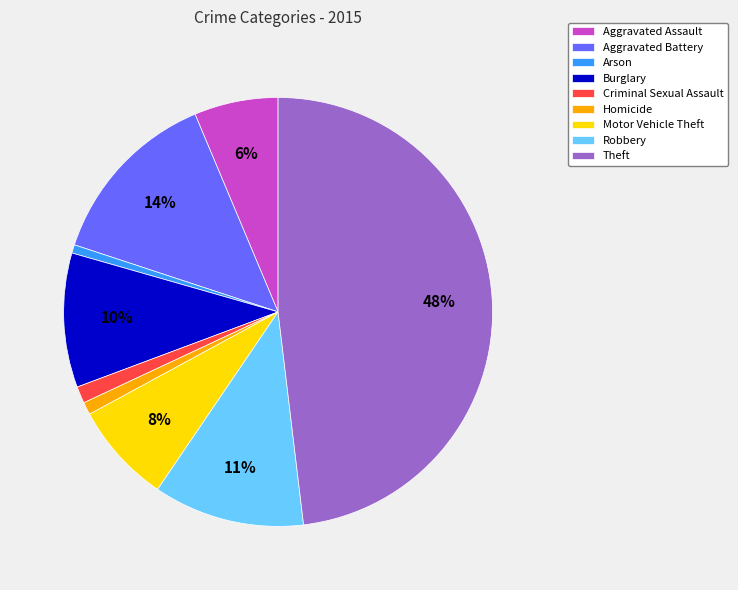

How many segments does this pie chart have?

9